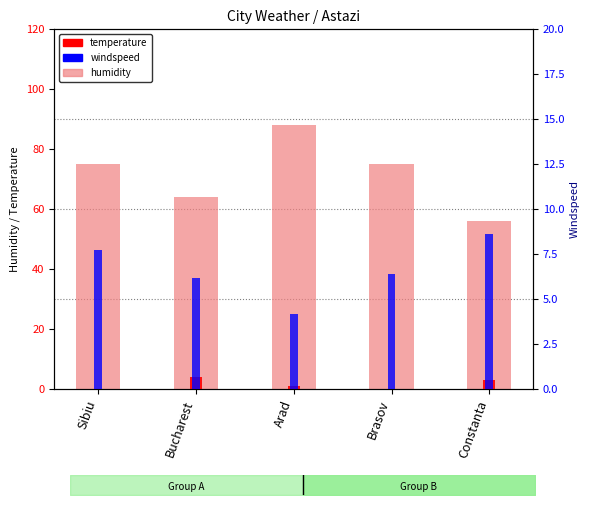

What is the minimum value for windspeed?

4.2